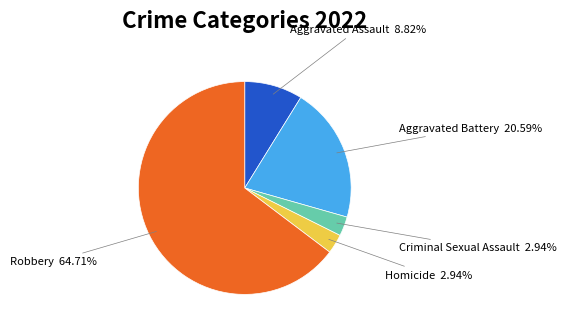

Does any single category account for the majority?

Yes